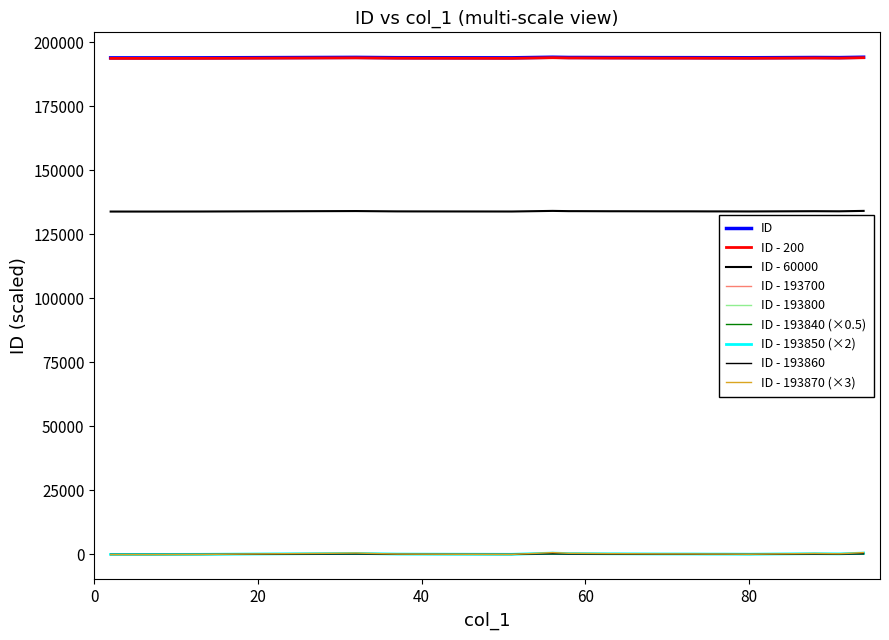

What is the greatest value displayed?

194110